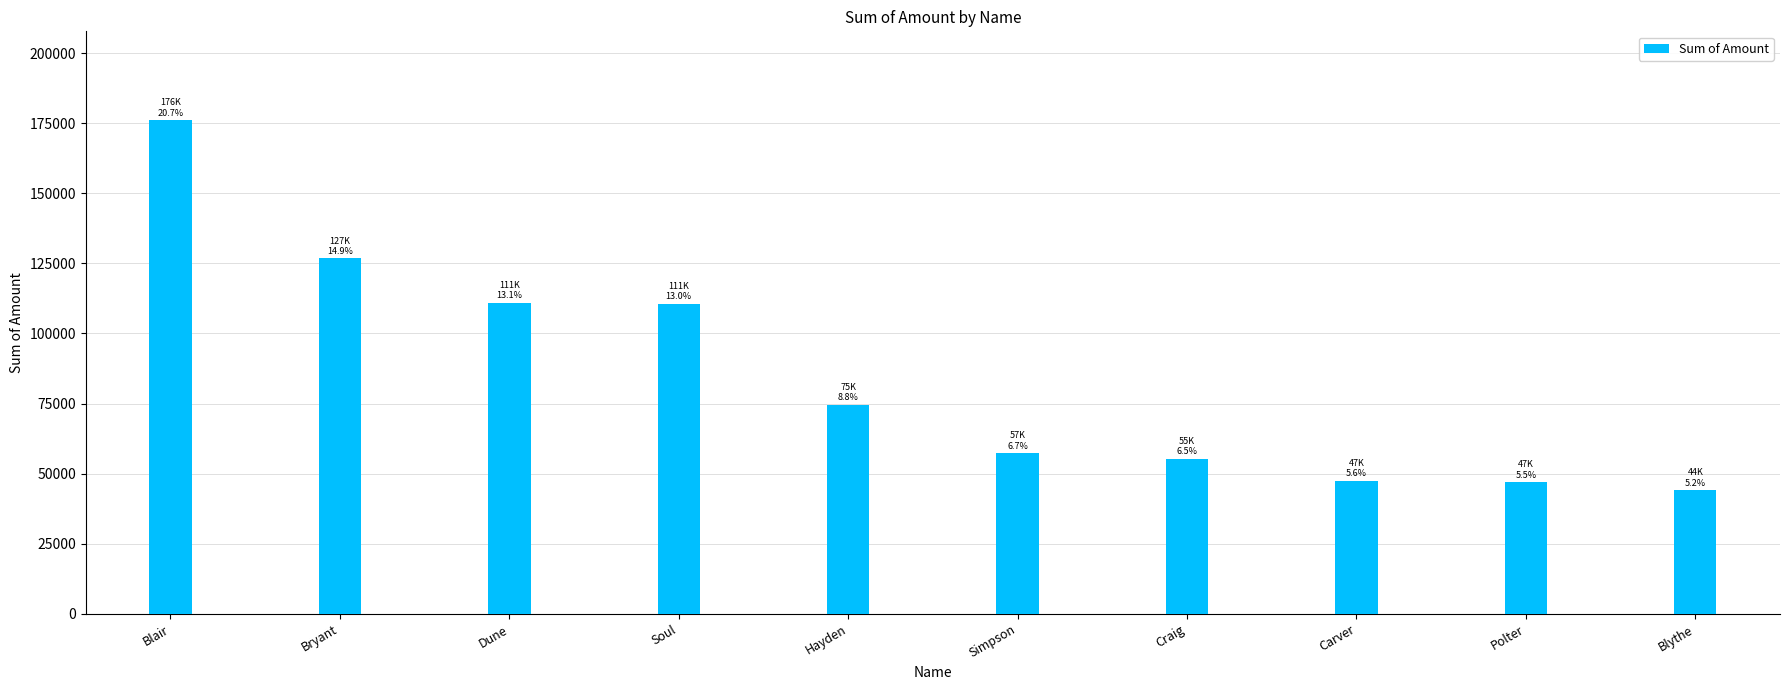

What is the sum of the values at Hayden and Polter?

121496.0